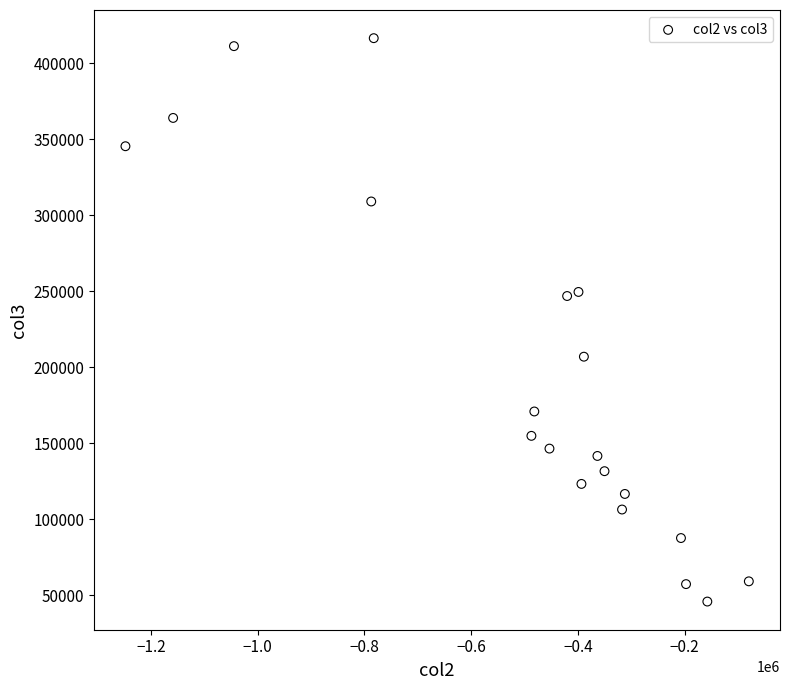

What is the range of Y values (max minus min)?

370795.2